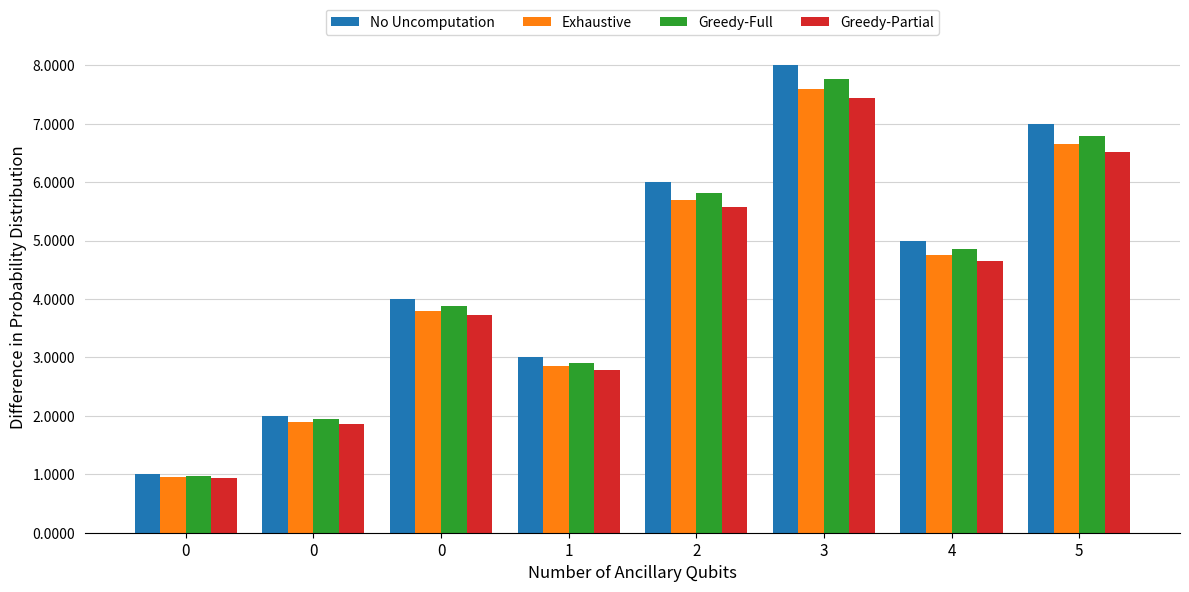

The value of Greedy-Partial at 0 is 3.7. True or false?

True